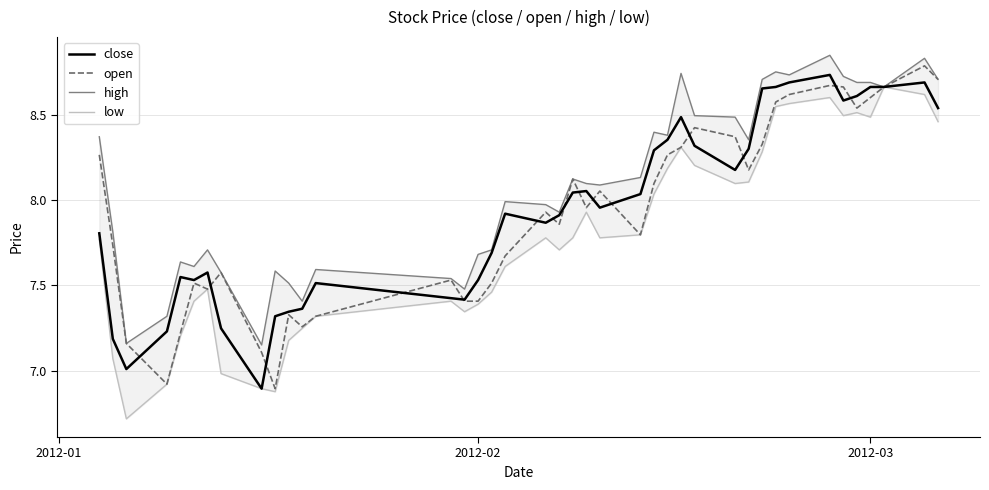

Which series has the largest range (max minus min)?

low